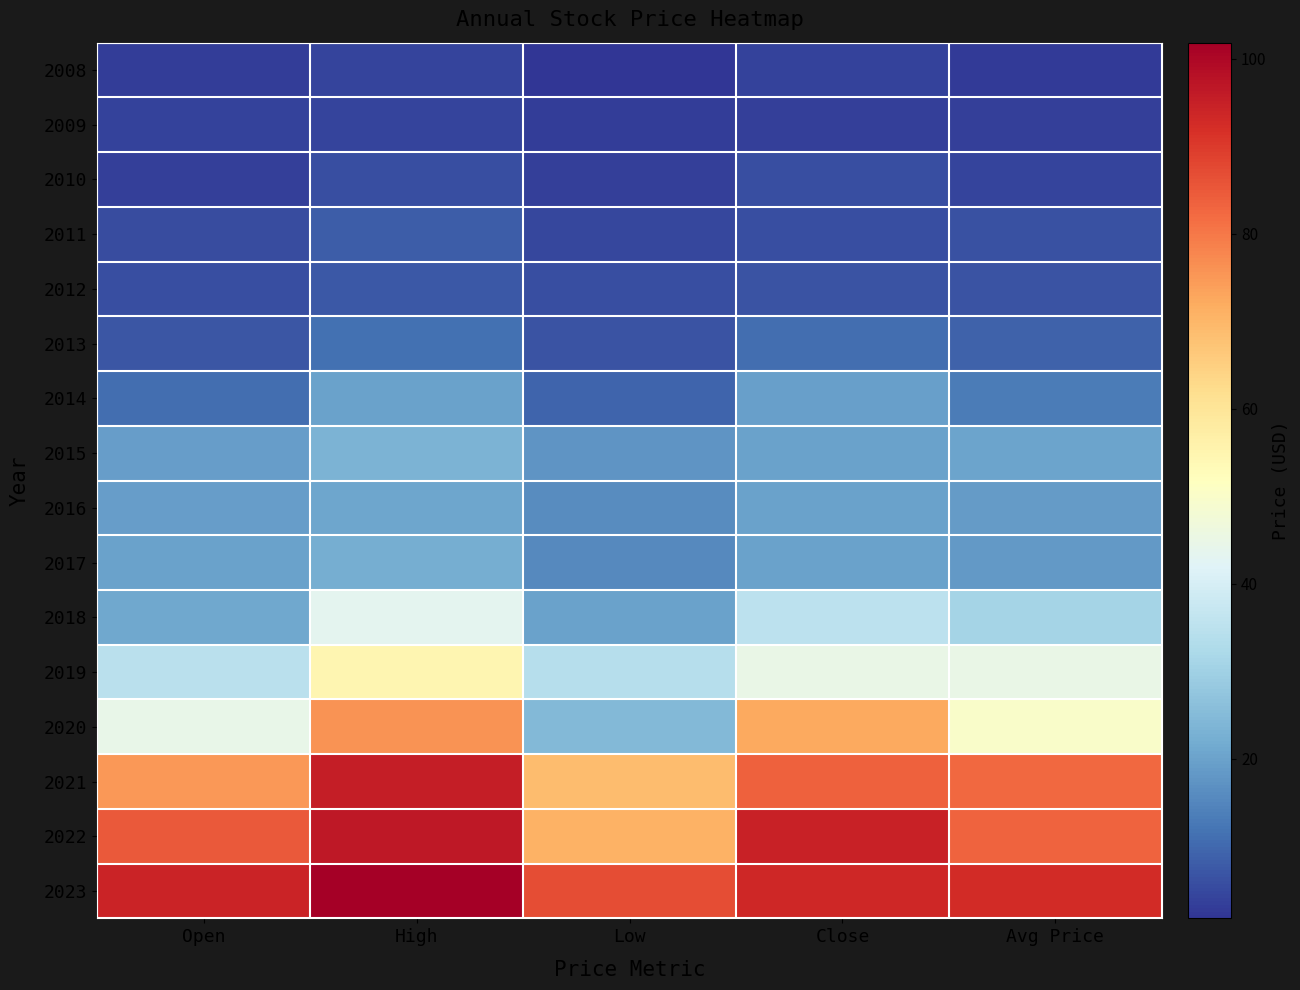

Reading left to right, what are all the values shown in this chart?

2008: Open=3.2	High=4.2	Low=1.7	Close=3.9	Avg Price=2.9
2009: Open=4.0	High=4.4	Low=2.9	Close=3.6	Avg Price=3.5
2010: Open=3.7	High=5.9	Low=3.7	Close=5.9	Avg Price=4.3
2011: Open=5.6	High=8.1	Low=4.8	Close=5.9	Avg Price=6.3
2012: Open=5.9	High=7.5	Low=5.7	Close=6.6	Avg Price=6.6
2013: Open=6.8	High=11.2	Low=6.7	Close=10.8	Avg Price=9.0
2014: Open=10.8	High=20.1	Low=9.3	Close=19.5	Avg Price=13.4
2015: Open=19.0	High=23.6	Low=17.4	Close=20.1	Avg Price=20.4
2016: Open=19.2	High=20.8	Low=15.9	Close=19.8	Avg Price=18.6
2017: Open=20.0	High=22.2	Low=15.5	Close=20.0	Avg Price=18.5
2018: Open=21.0	High=43.4	Low=20.1	Close=35.1	Avg Price=31.0
2019: Open=34.6	High=54.6	Low=34.2	Close=44.9	Avg Price=45.1
2020: Open=44.5	High=75.6	Low=24.7	Close=72.5	Avg Price=50.0
2021: Open=74.9	High=95.5	Low=68.9	Close=83.6	Avg Price=82.6
2022: Open=84.9	High=96.6	Low=70.7	Close=94.5	Avg Price=83.4
2023: Open=94.4	High=101.8	Low=86.7	Close=93.4	Avg Price=92.6